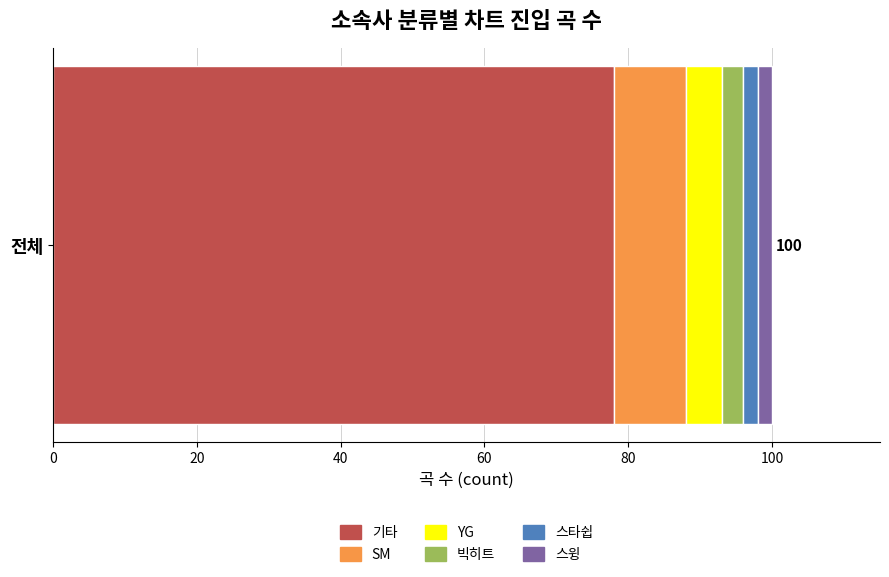

True or false: 기타 has a value of 78 at 전체.

True